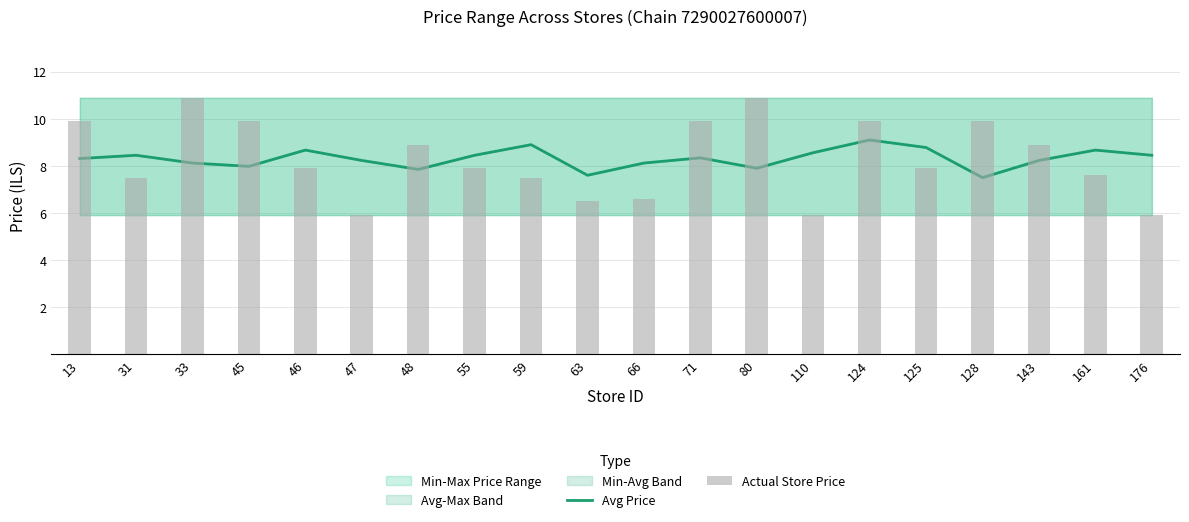

At which label is Avg Price closest to 8?

45